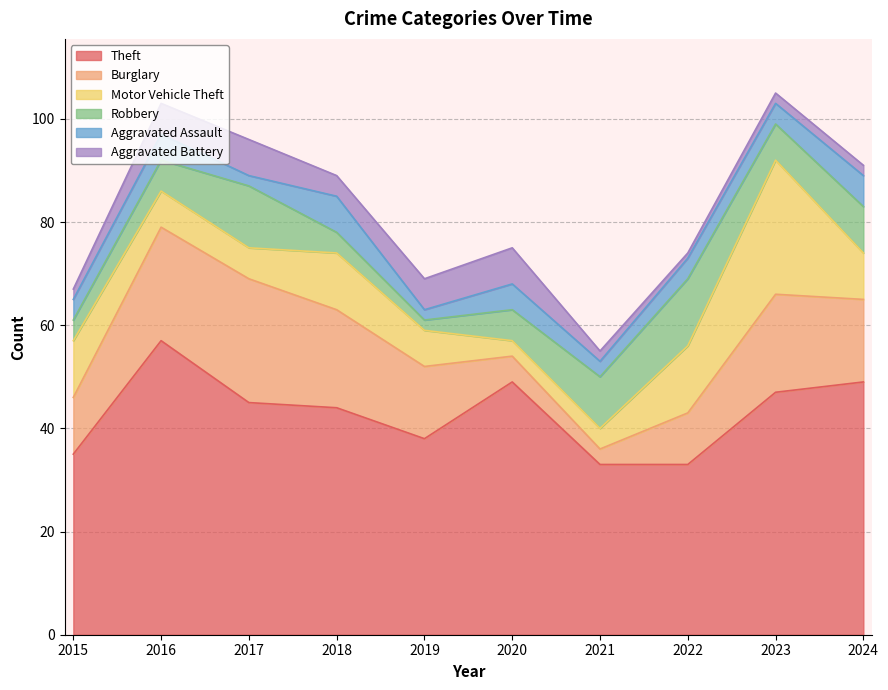

Which has a higher value, 2015 or 2020?

2020